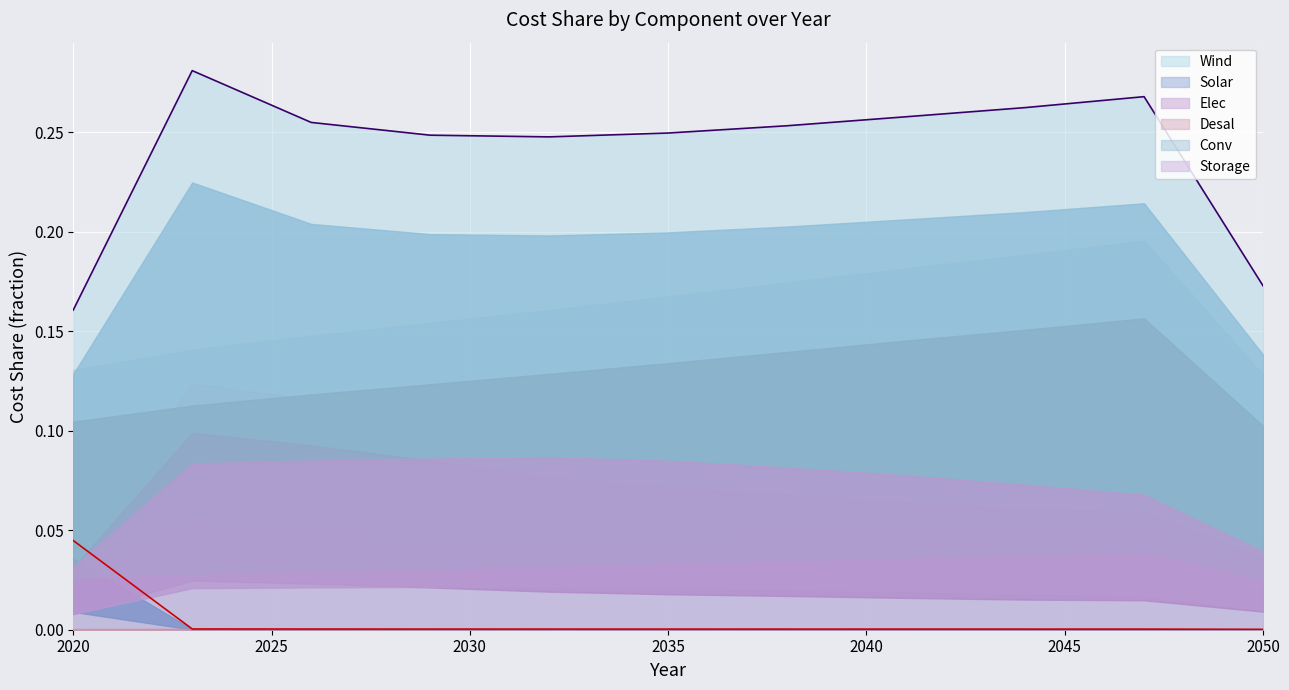

How many lines are shown in the chart?

6